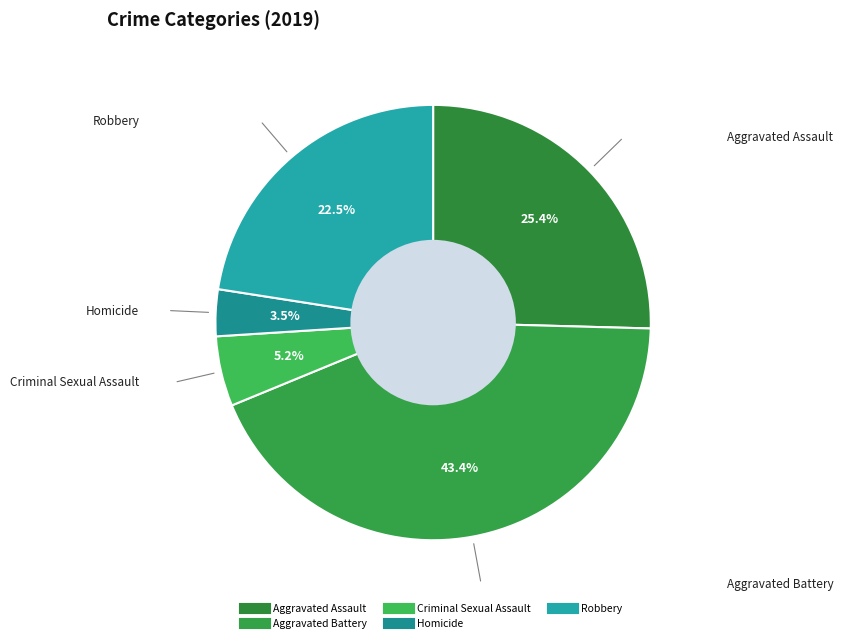

Between Aggravated Assault and Criminal Sexual Assault, which is larger?

Aggravated Assault